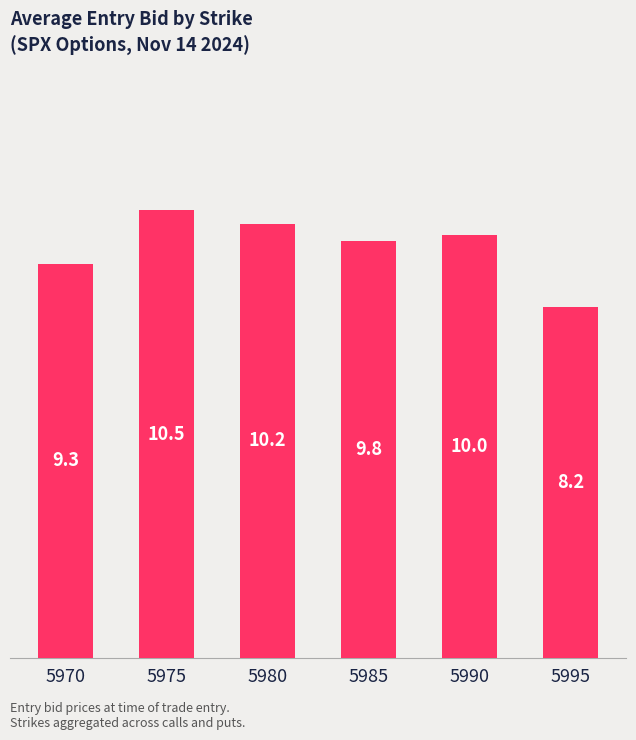

How many series are shown in this chart?

1